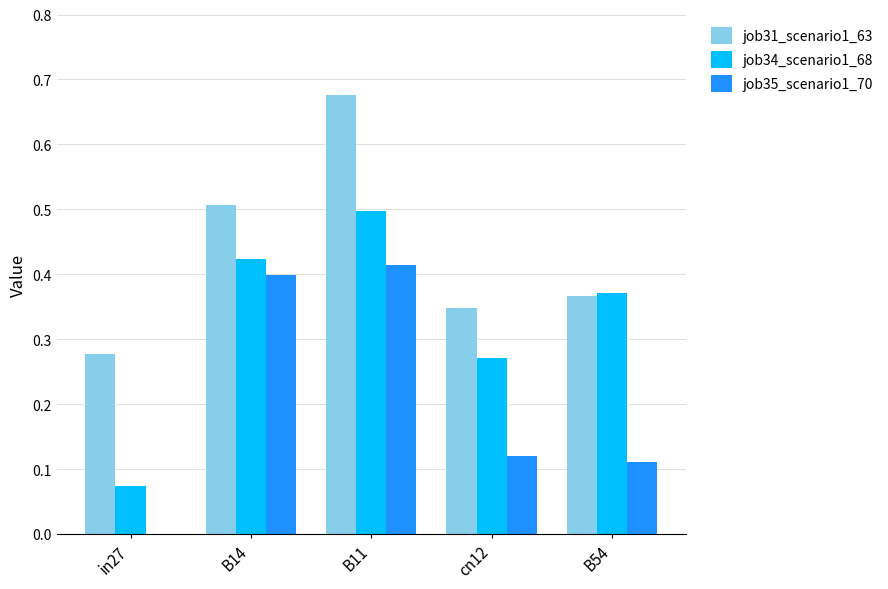

Between B11 and B54, which series saw the biggest shift?

job31_scenario1_63